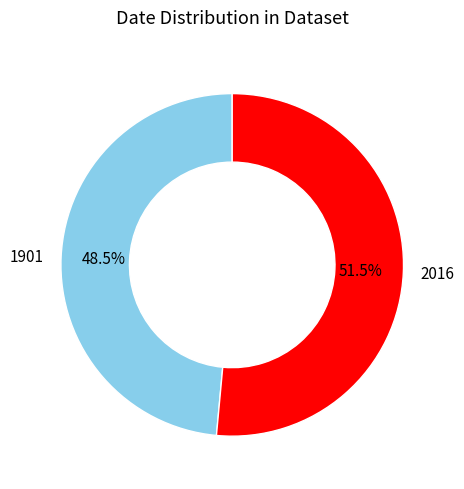

What is the ratio of the value at 1901 to the value at 2016?

0.9